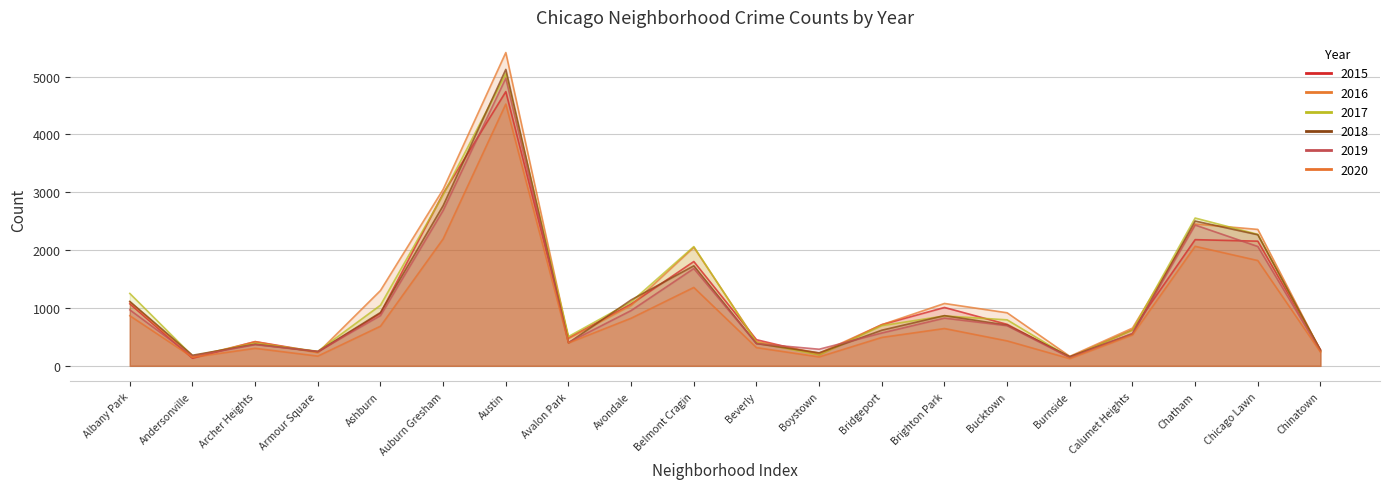

Where is the first local minimum for 2019?

Andersonville